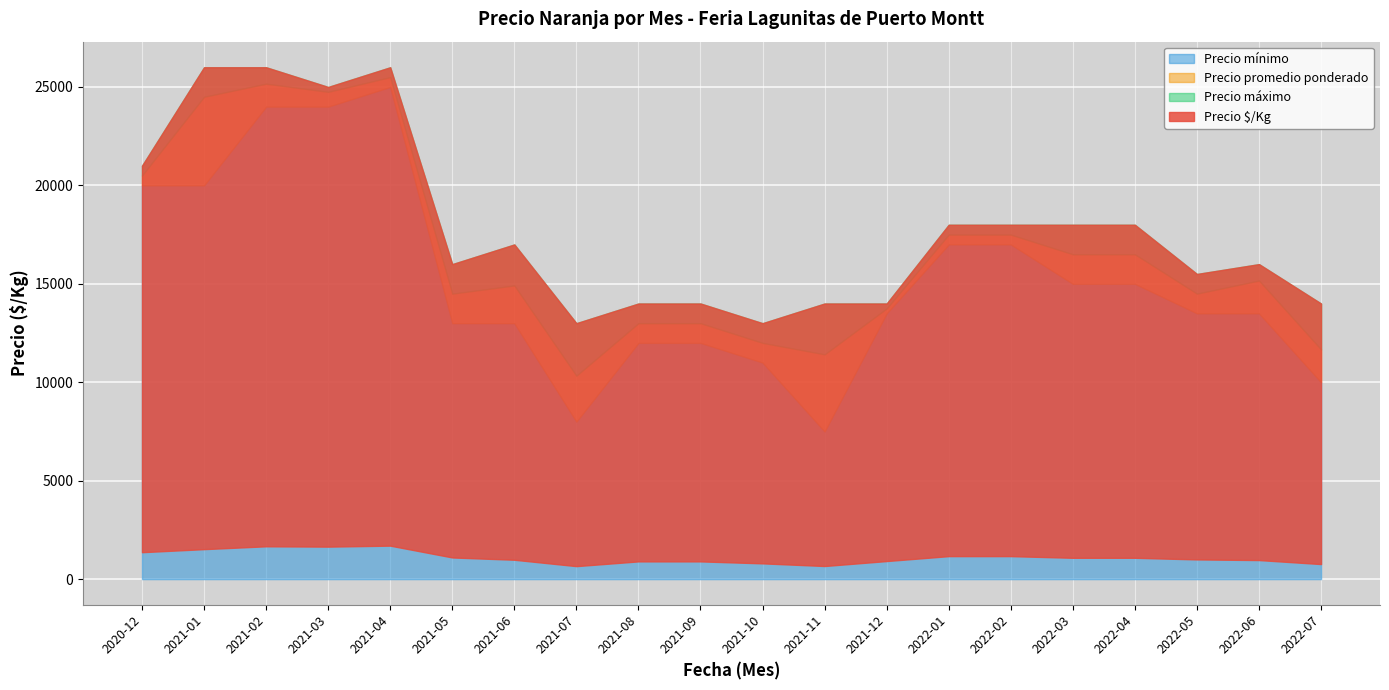

What is the label of the 9th point from the left?

2021-08